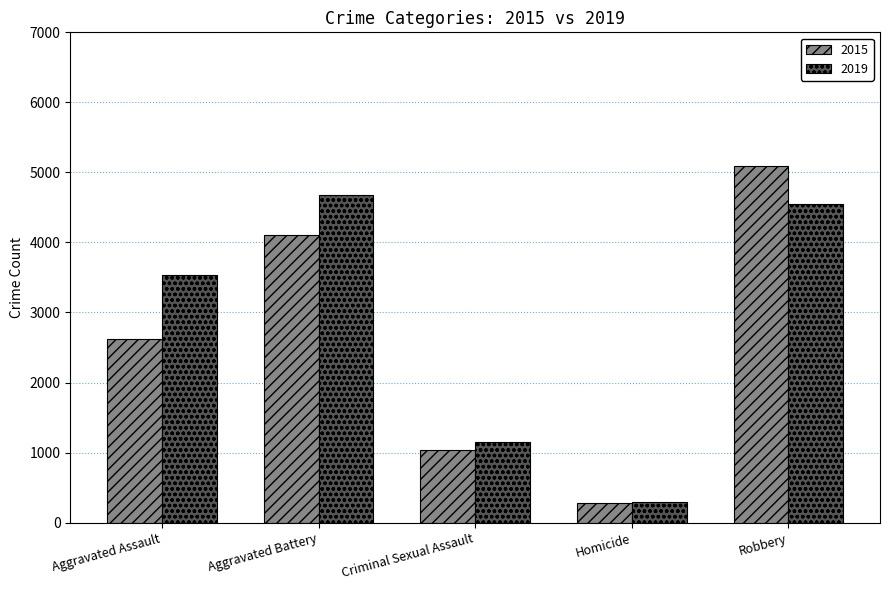

What is the total value across all series at Aggravated Battery?

8786